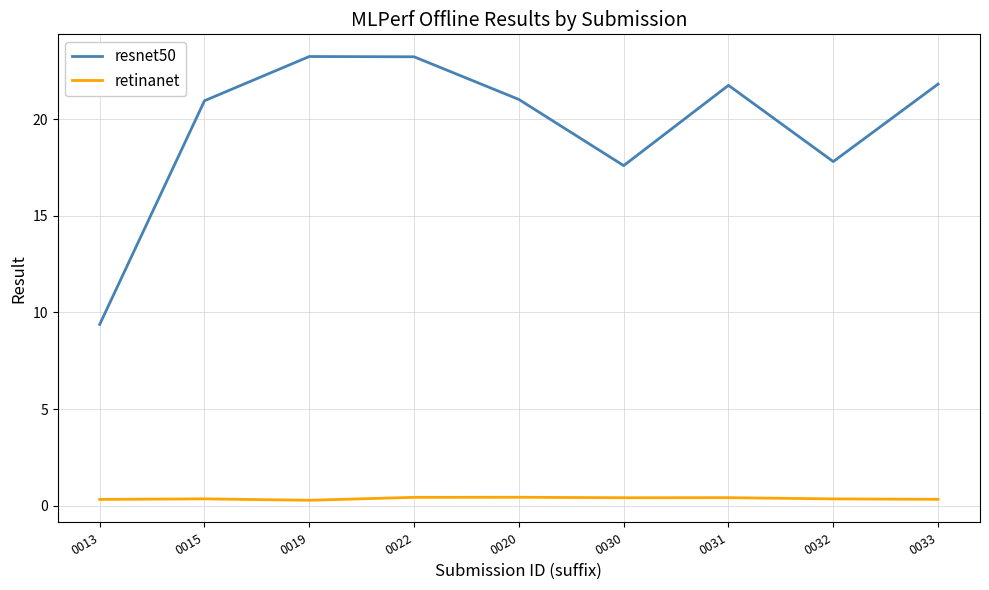

How many lines are shown in the chart?

2